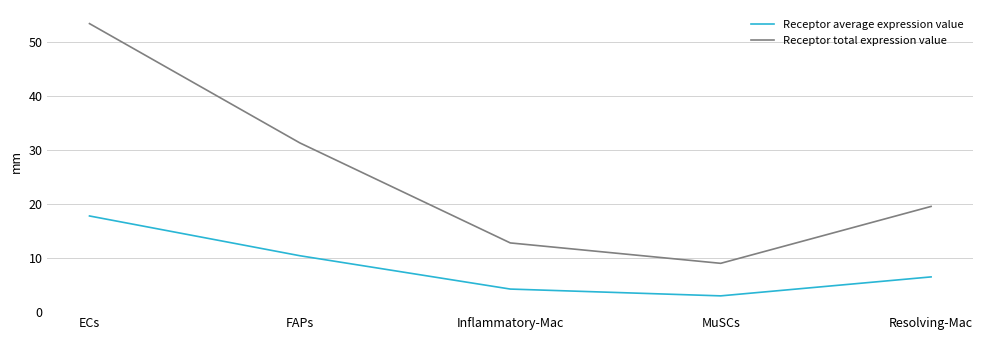

Is this an area chart (filled region under the line)?

No